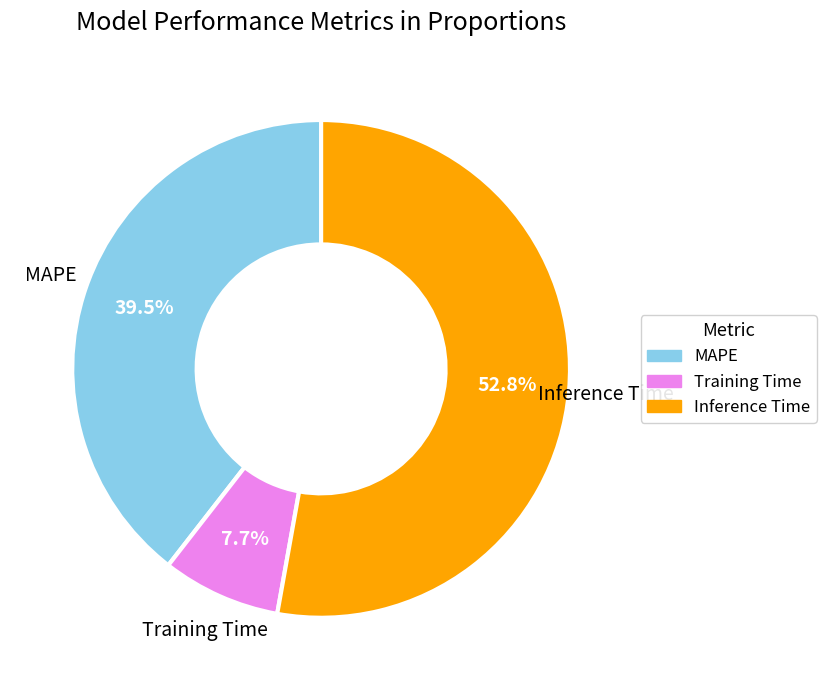

Which has a higher value, Training Time or Inference Time?

Inference Time